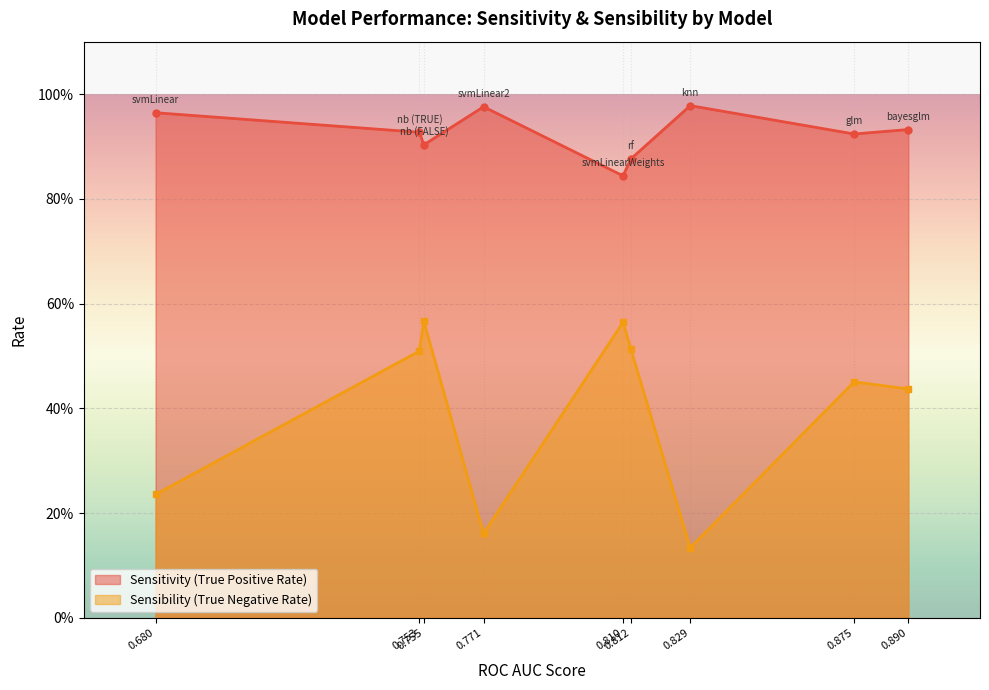

What is the sum of all Sensitivity (True Positive Rate) values?

8.3